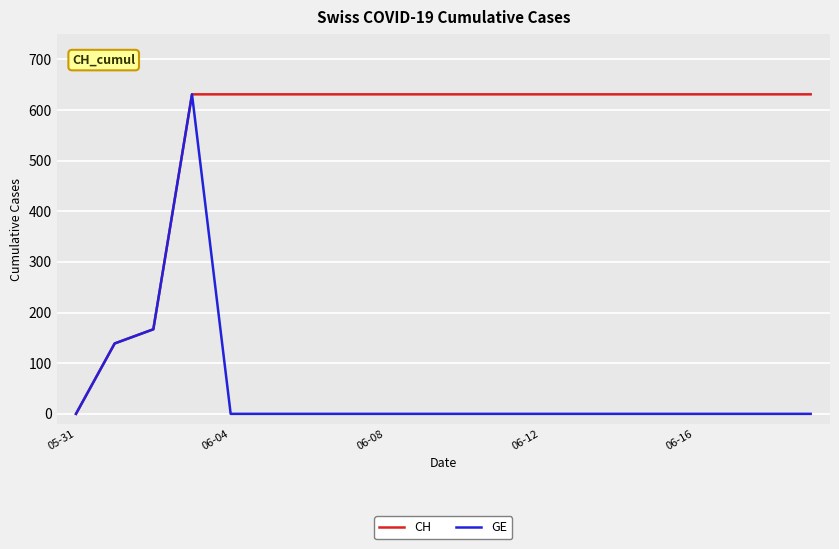

Rank the series by their average value, from lowest to highest.

GE, CH